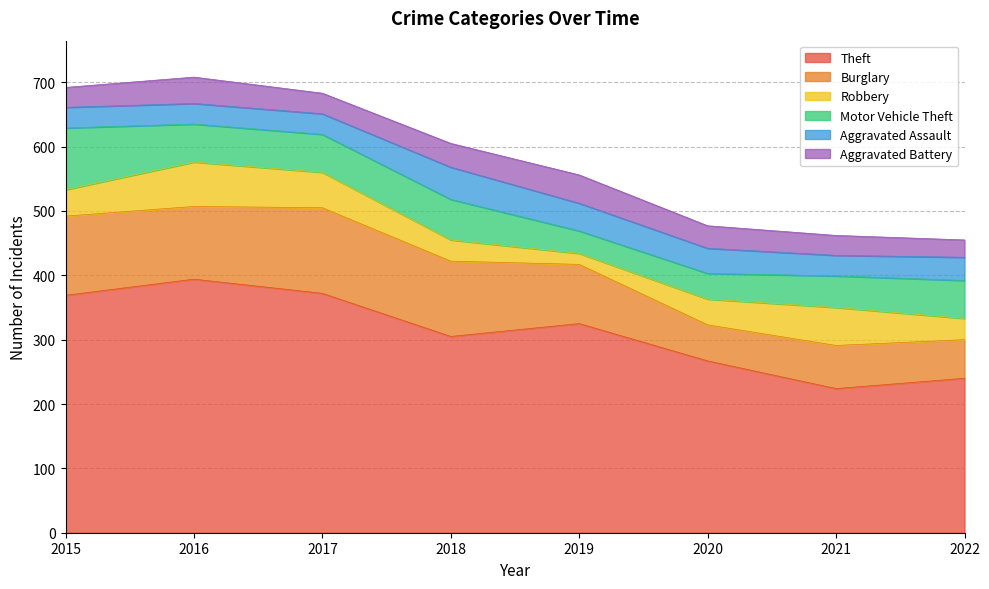

At which category does Theft reach its first local valley?

2018